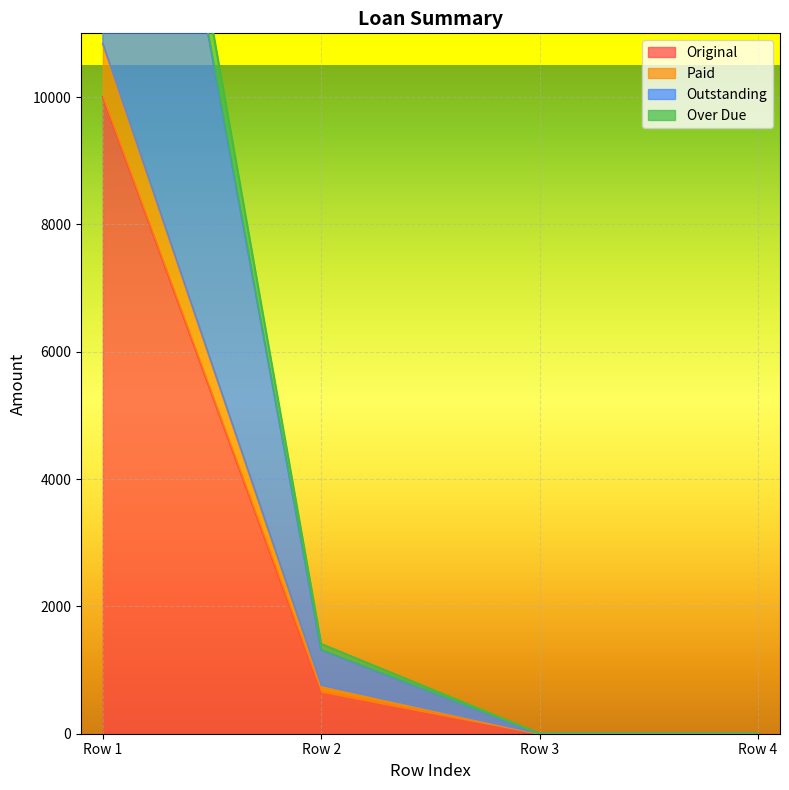

The value of Original at Row 1 is 10000.0. True or false?

True